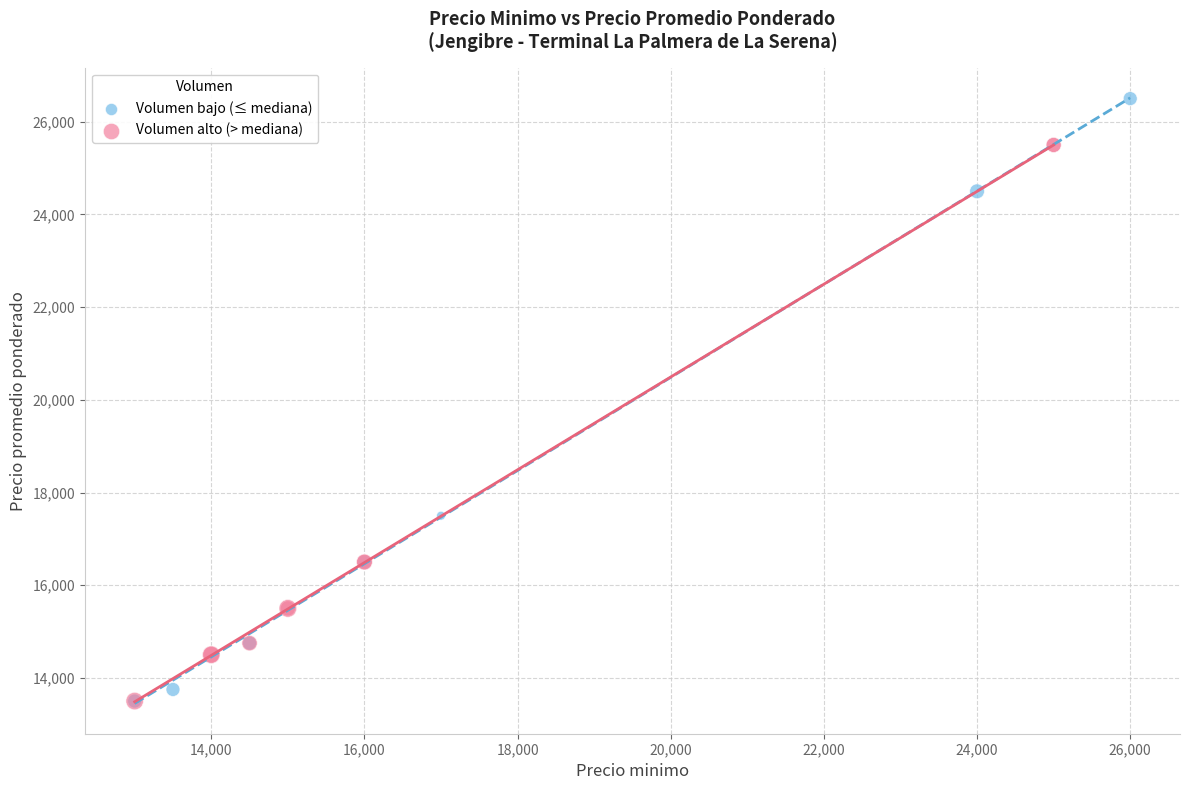

Which series has the largest Y range (max minus min)?

Volumen bajo (≤ mediana)